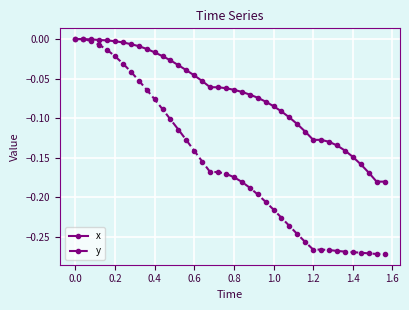

How many lines are shown in the chart?

2